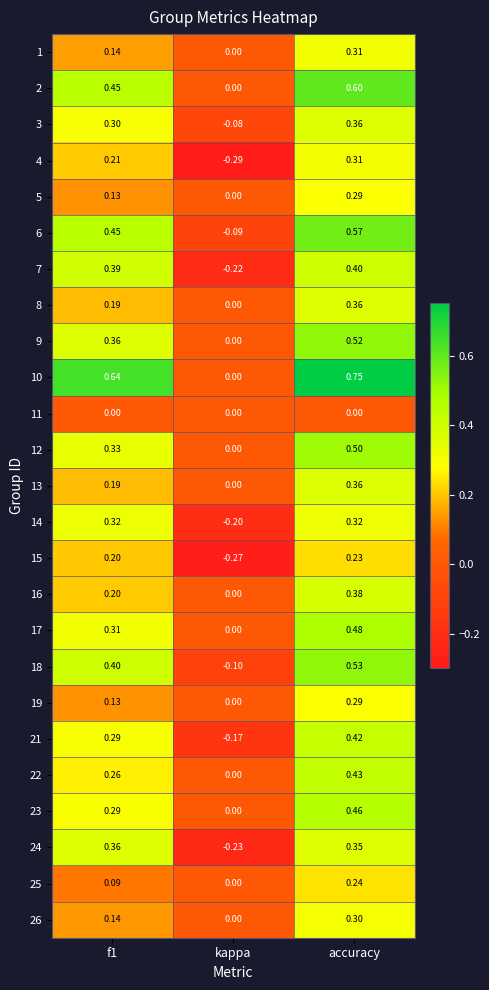

At which category is the sum across all series the highest?

accuracy